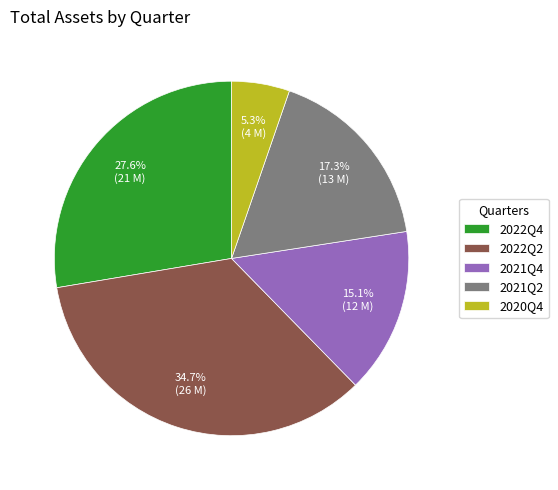

How many slices are in this pie chart?

5